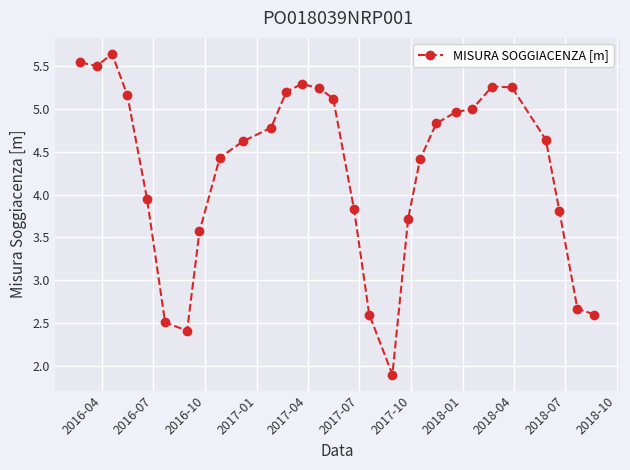

What is the value of the 2nd point from the left?

5.5